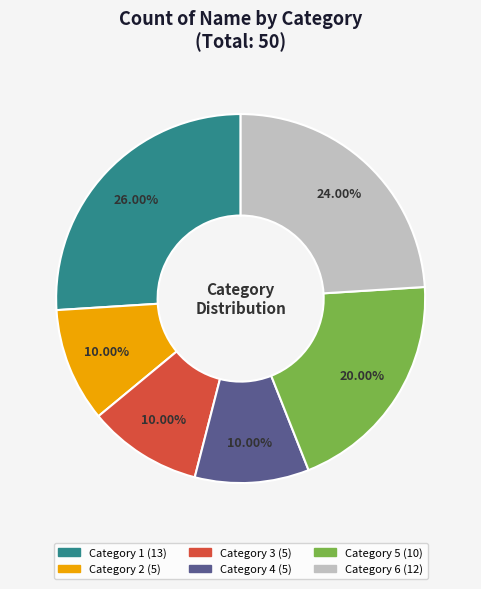

Is there a majority slice in this chart?

No